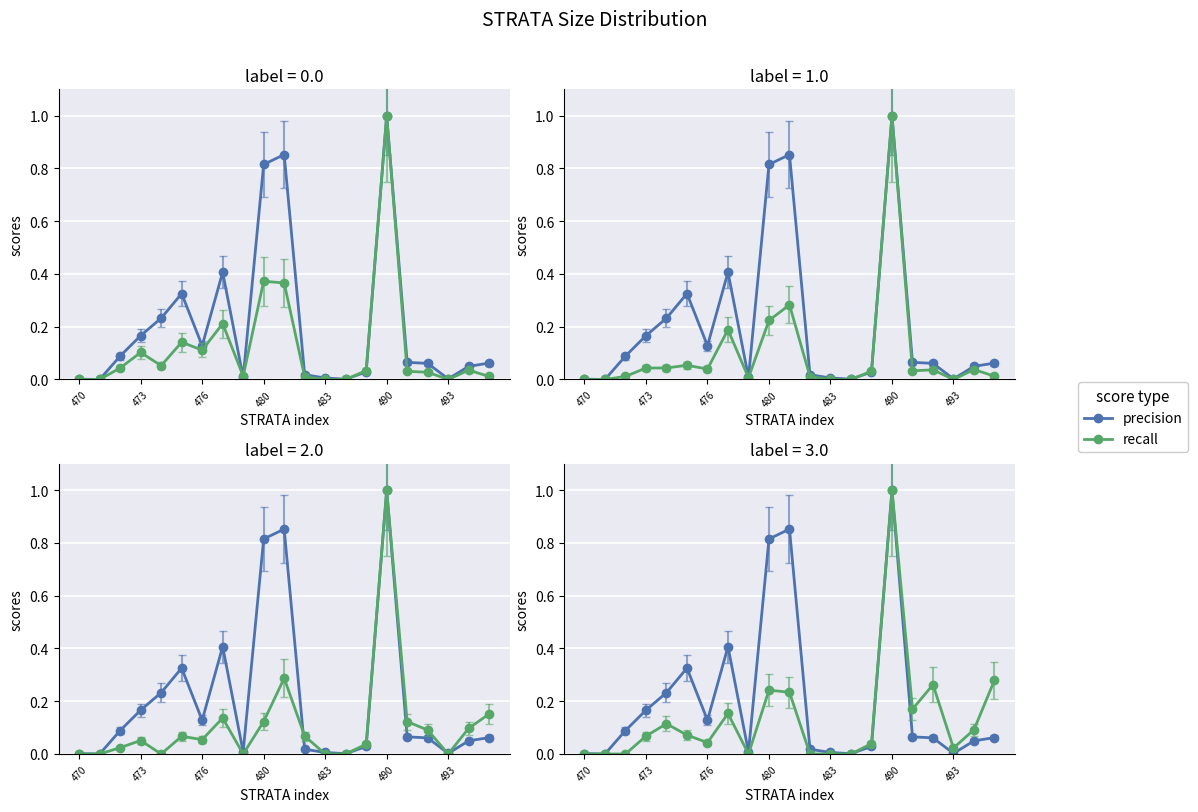

How many categories are shown in the chart?

21